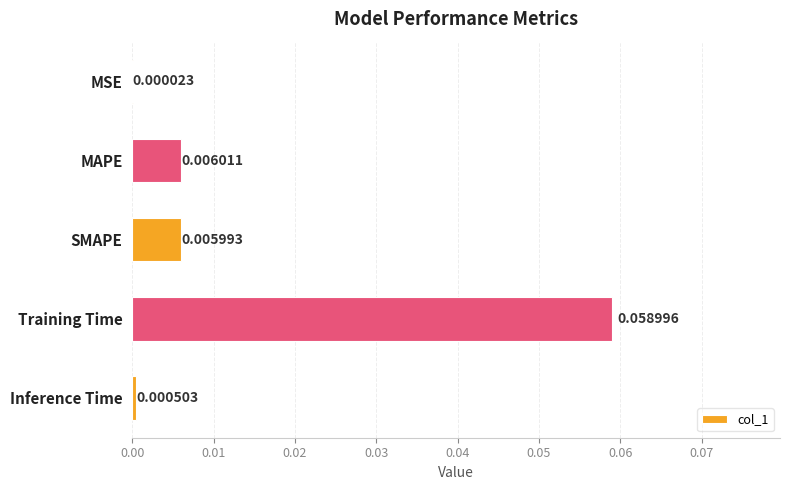

Between Inference Time and MSE, which is larger?

Inference Time